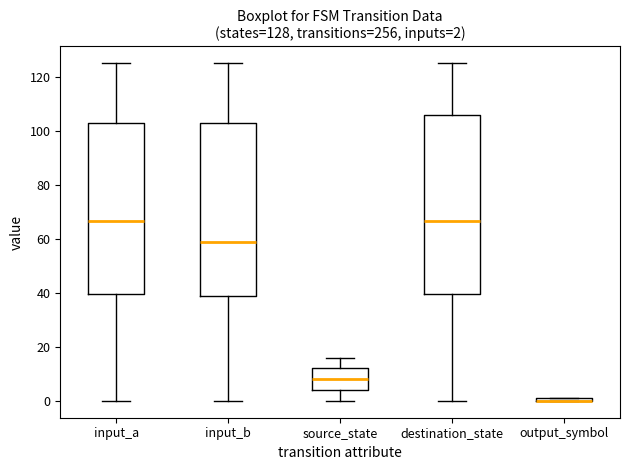

Which box is the tallest, from its lower edge to its upper edge?

destination_state